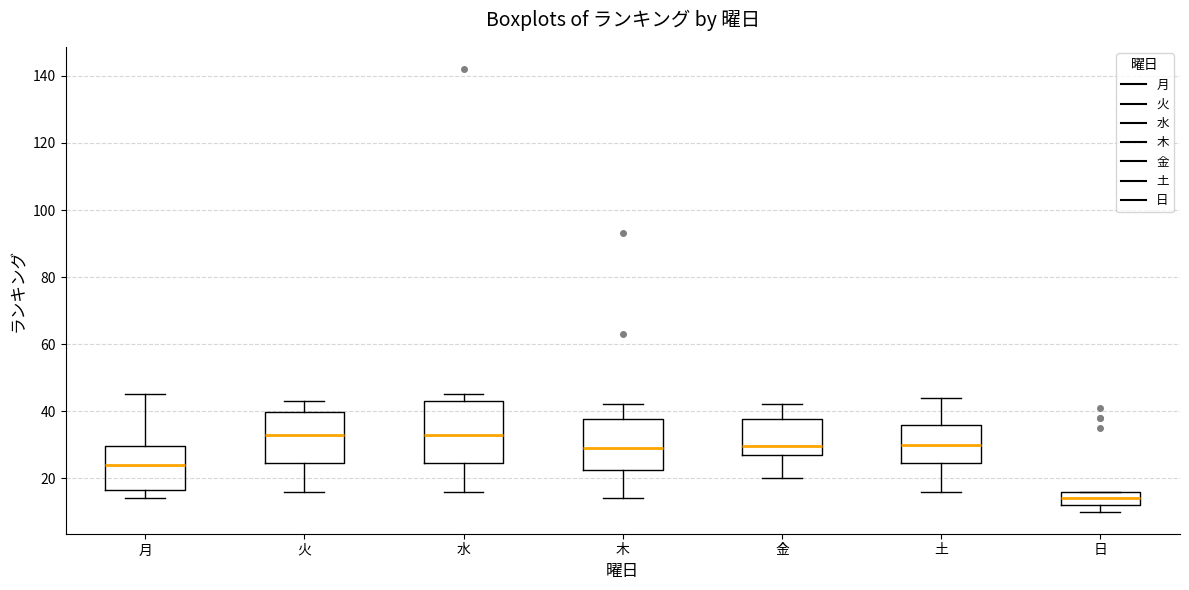

Comparing the boxes themselves (not the whiskers), which one is the tallest?

水